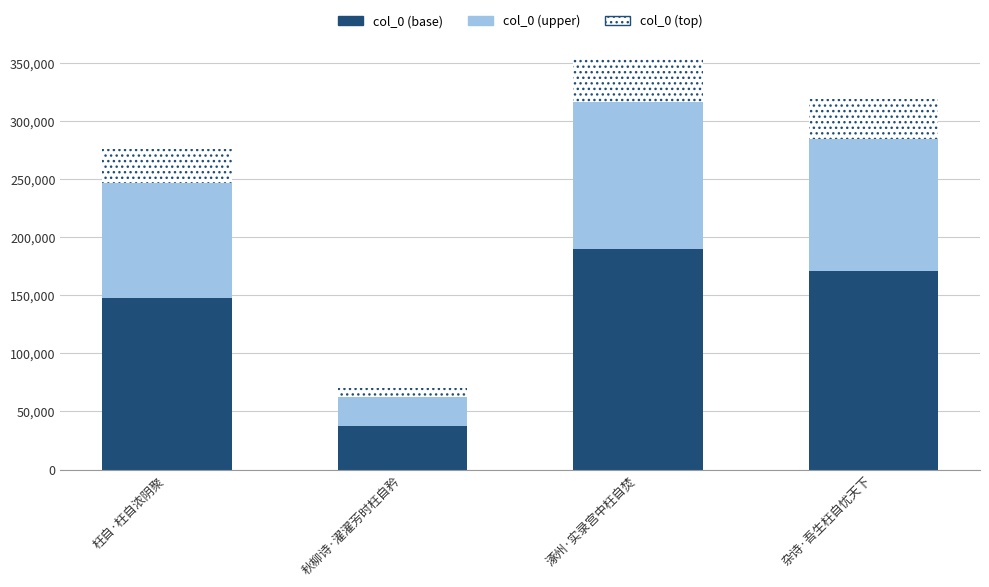

At which label does col_0 (base) reach its minimum?

秋柳诗·濯濯芳时枉自矜